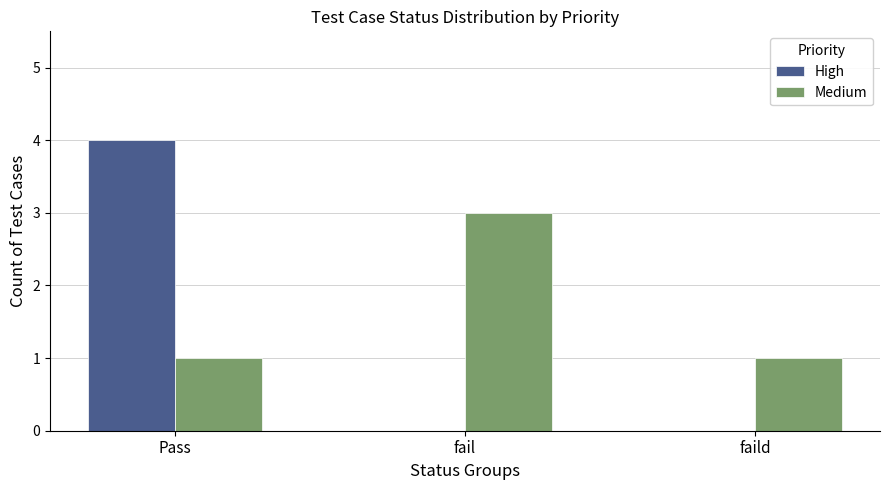

Reading right to left, what are all the values shown in this chart?

High: faild=0	fail=0	Pass=4
Medium: faild=1	fail=3	Pass=1